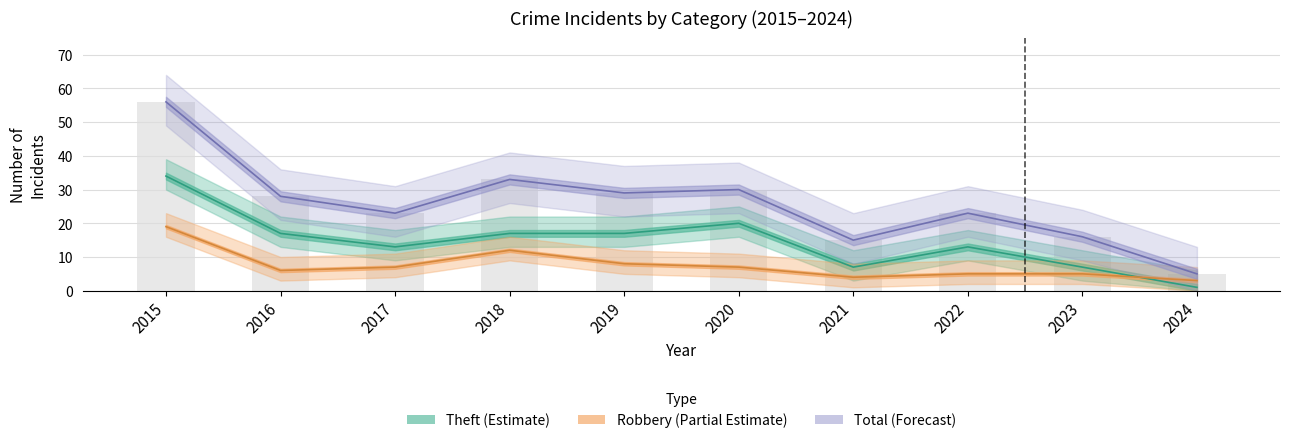

Reading right to left, list all the values displayed in this chart.

Robbery: 3	5	5	4	7	8	12	7	6	19
Theft: 1	7	13	7	20	17	17	13	17	34
Total: 5	16	23	15	30	29	33	23	28	56